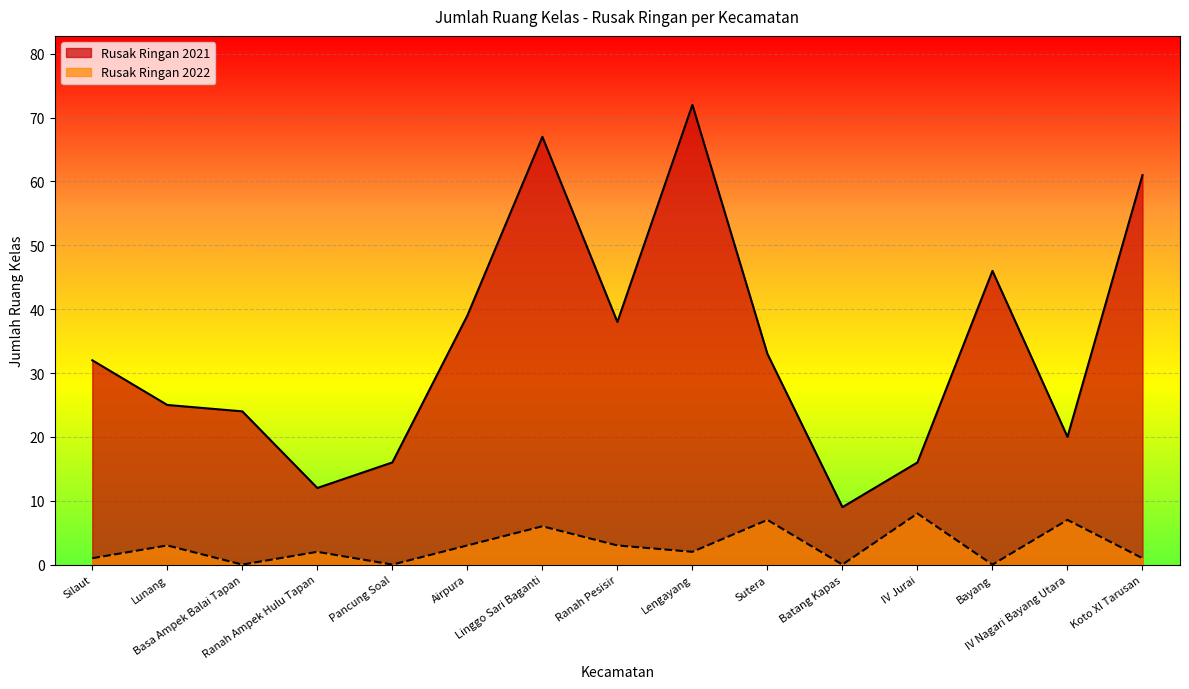

Reading right to left, what are all the values shown in this chart?

Rusak Ringan 2021: 61	20	46	16	9	33	72	38	67	39	16	12	24	25	32
Rusak Ringan 2022: 1	7	0	8	0	7	2	3	6	3	0	2	0	3	1